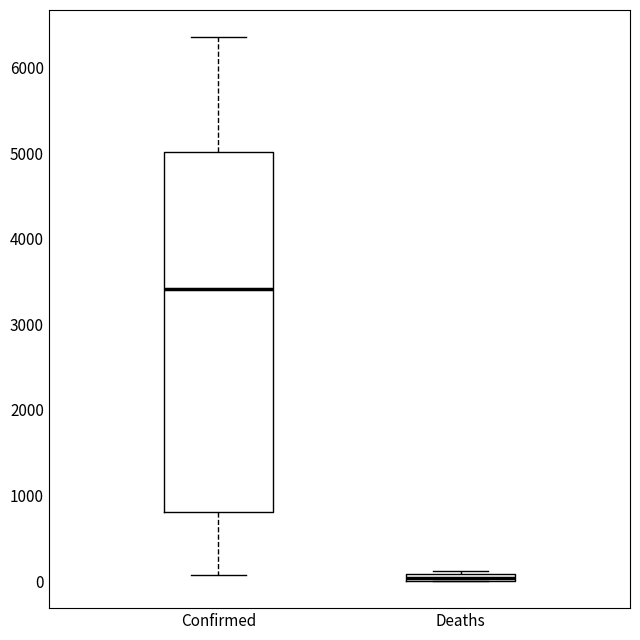

Comparing the boxes themselves (not the whiskers), which one is the tallest?

Confirmed